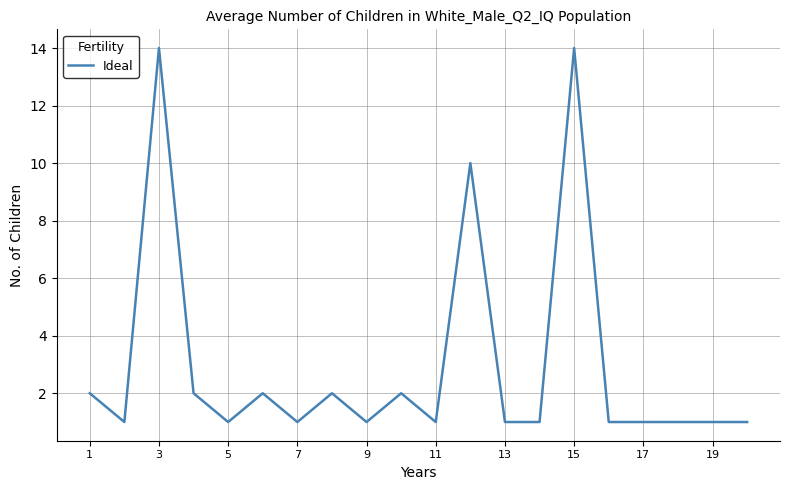

How many distinct data groups are displayed?

1